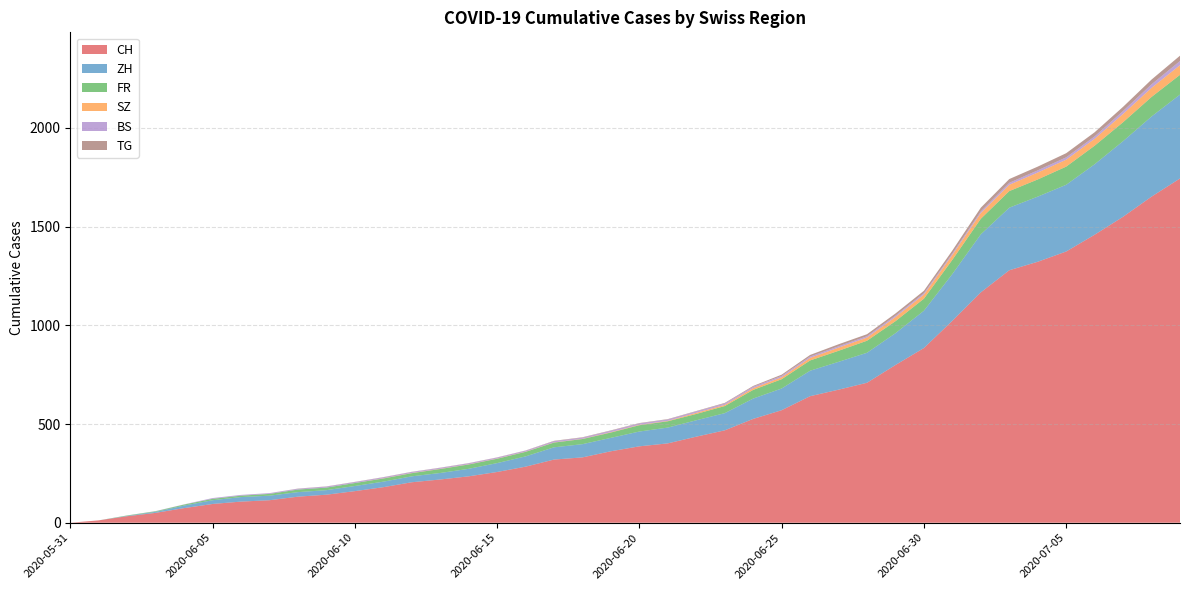

Reading left to right, transcribe all the data shown in this chart.

CH: 2020-05-31=0	2020-06-01=12	2020-06-02=33	2020-06-03=50	2020-06-04=74	2020-06-05=95	2020-06-06=107	2020-06-07=114	2020-06-08=132	2020-06-09=142	2020-06-10=160	2020-06-11=180	2020-06-12=205	2020-06-13=219	2020-06-14=235	2020-06-15=257	2020-06-16=284	2020-06-17=320	2020-06-18=331	2020-06-19=362	2020-06-20=387	2020-06-21=402	2020-06-22=436	2020-06-23=468	2020-06-24=526	2020-06-25=570	2020-06-26=641	2020-06-27=674	2020-06-28=709	2020-06-29=799	2020-06-30=885	2020-07-01=1023	2020-07-02=1167	2020-07-03=1279	2020-07-04=1322	2020-07-05=1374	2020-07-06=1459	2020-07-07=1550	2020-07-08=1652	2020-07-09=1744
ZH: 2020-05-31=0	2020-06-01=0	2020-06-02=2	2020-06-03=5	2020-06-04=13	2020-06-05=19	2020-06-06=23	2020-06-07=23	2020-06-08=23	2020-06-09=23	2020-06-10=26	2020-06-11=28	2020-06-12=30	2020-06-13=33	2020-06-14=38	2020-06-15=45	2020-06-16=52	2020-06-17=62	2020-06-18=67	2020-06-19=68	2020-06-20=75	2020-06-21=80	2020-06-22=83	2020-06-23=87	2020-06-24=103	2020-06-25=110	2020-06-26=129	2020-06-27=141	2020-06-28=152	2020-06-29=161	2020-06-30=189	2020-07-01=237	2020-07-02=294	2020-07-03=317	2020-07-04=330	2020-07-05=338	2020-07-06=357	2020-07-07=383	2020-07-08=406	2020-07-09=425
FR: 2020-05-31=0	2020-06-01=0	2020-06-02=2	2020-06-03=3	2020-06-04=5	2020-06-05=7	2020-06-06=7	2020-06-07=9	2020-06-08=13	2020-06-09=13	2020-06-10=15	2020-06-11=16	2020-06-12=16	2020-06-13=20	2020-06-14=22	2020-06-15=22	2020-06-16=23	2020-06-17=24	2020-06-18=26	2020-06-19=27	2020-06-20=32	2020-06-21=32	2020-06-22=32	2020-06-23=36	2020-06-24=44	2020-06-25=47	2020-06-26=52	2020-06-27=56	2020-06-28=61	2020-06-29=61	2020-06-30=61	2020-07-01=72	2020-07-02=79	2020-07-03=84	2020-07-04=87	2020-07-05=92	2020-07-06=94	2020-07-07=96	2020-07-08=99	2020-07-09=100
SZ: 2020-05-31=0	2020-06-01=0	2020-06-02=0	2020-06-03=0	2020-06-04=0	2020-06-05=0	2020-06-06=0	2020-06-07=0	2020-06-08=0	2020-06-09=0	2020-06-10=0	2020-06-11=1	2020-06-12=1	2020-06-13=1	2020-06-14=1	2020-06-15=1	2020-06-16=1	2020-06-17=1	2020-06-18=1	2020-06-19=2	2020-06-20=2	2020-06-21=2	2020-06-22=6	2020-06-23=6	2020-06-24=9	2020-06-25=10	2020-06-26=13	2020-06-27=16	2020-06-28=16	2020-06-29=21	2020-06-30=21	2020-07-01=25	2020-07-02=29	2020-07-03=32	2020-07-04=35	2020-07-05=35	2020-07-06=35	2020-07-07=42	2020-07-08=46	2020-07-09=49
BS: 2020-05-31=0	2020-06-01=0	2020-06-02=0	2020-06-03=1	2020-06-04=1	2020-06-05=4	2020-06-06=4	2020-06-07=4	2020-06-08=4	2020-06-09=5	2020-06-10=5	2020-06-11=5	2020-06-12=5	2020-06-13=5	2020-06-14=5	2020-06-15=5	2020-06-16=5	2020-06-17=6	2020-06-18=6	2020-06-19=7	2020-06-20=7	2020-06-21=7	2020-06-22=7	2020-06-23=7	2020-06-24=7	2020-06-25=7	2020-06-26=7	2020-06-27=7	2020-06-28=7	2020-06-29=7	2020-06-30=7	2020-07-01=7	2020-07-02=8	2020-07-03=10	2020-07-04=11	2020-07-05=12	2020-07-06=12	2020-07-07=15	2020-07-08=18	2020-07-09=21
TG: 2020-05-31=0	2020-06-01=0	2020-06-02=0	2020-06-03=0	2020-06-04=0	2020-06-05=0	2020-06-06=0	2020-06-07=0	2020-06-08=1	2020-06-09=1	2020-06-10=1	2020-06-11=1	2020-06-12=1	2020-06-13=1	2020-06-14=1	2020-06-15=1	2020-06-16=1	2020-06-17=2	2020-06-18=2	2020-06-19=2	2020-06-20=2	2020-06-21=2	2020-06-22=2	2020-06-23=3	2020-06-24=4	2020-06-25=6	2020-06-26=8	2020-06-27=10	2020-06-28=10	2020-06-29=11	2020-06-30=12	2020-07-01=15	2020-07-02=19	2020-07-03=19	2020-07-04=19	2020-07-05=21	2020-07-06=21	2020-07-07=21	2020-07-08=24	2020-07-09=27